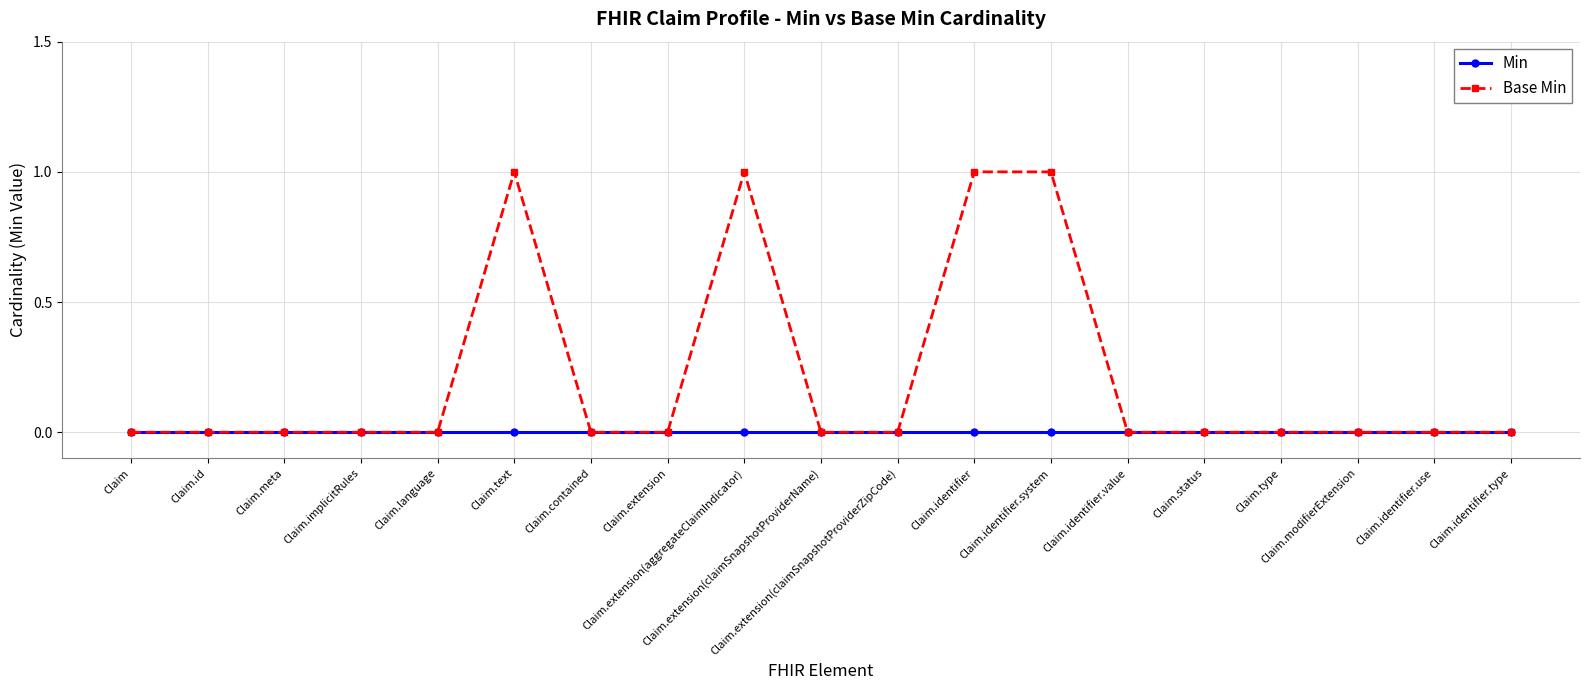

Which series has the largest total across all categories?

Base Min